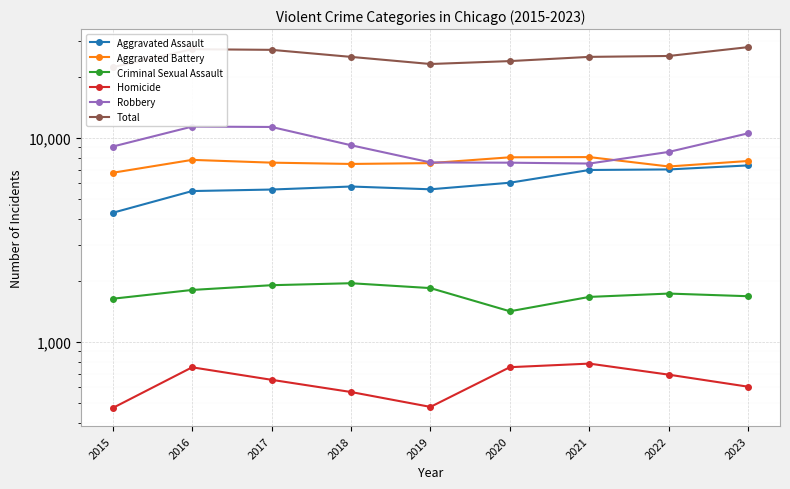

The value of Criminal Sexual Assault at 2021 is 921. True or false?

False